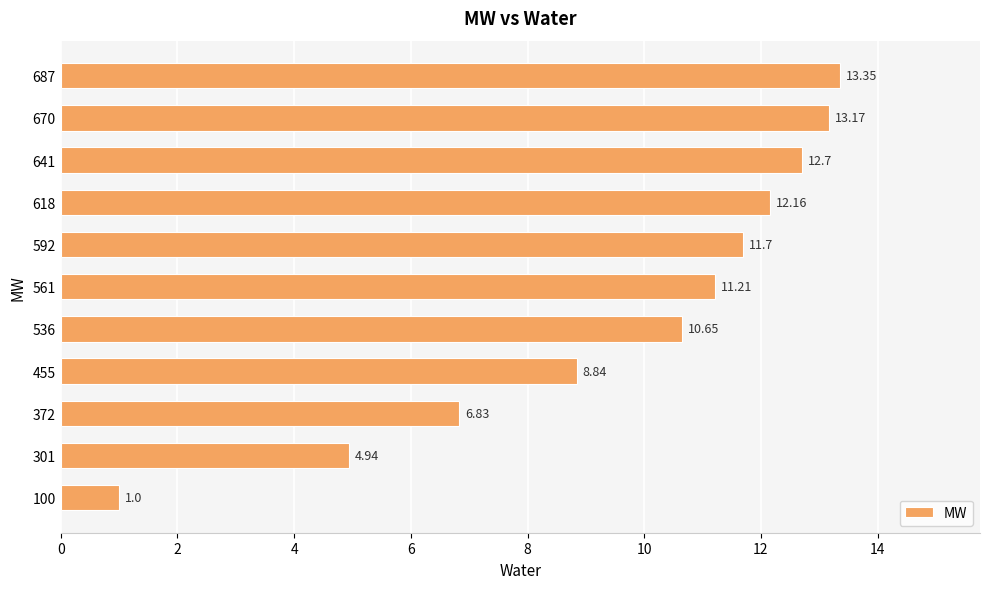

What is the average value?

9.7